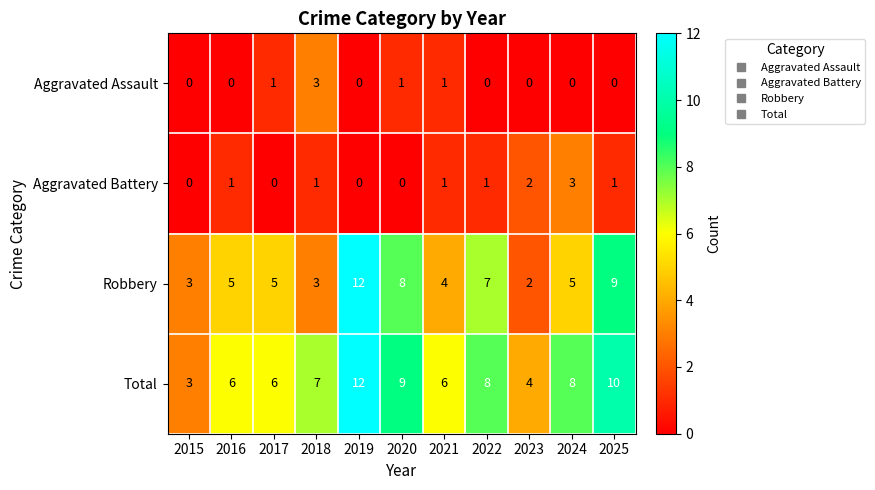

Is it true that Robbery equals 3 at 2023?

False